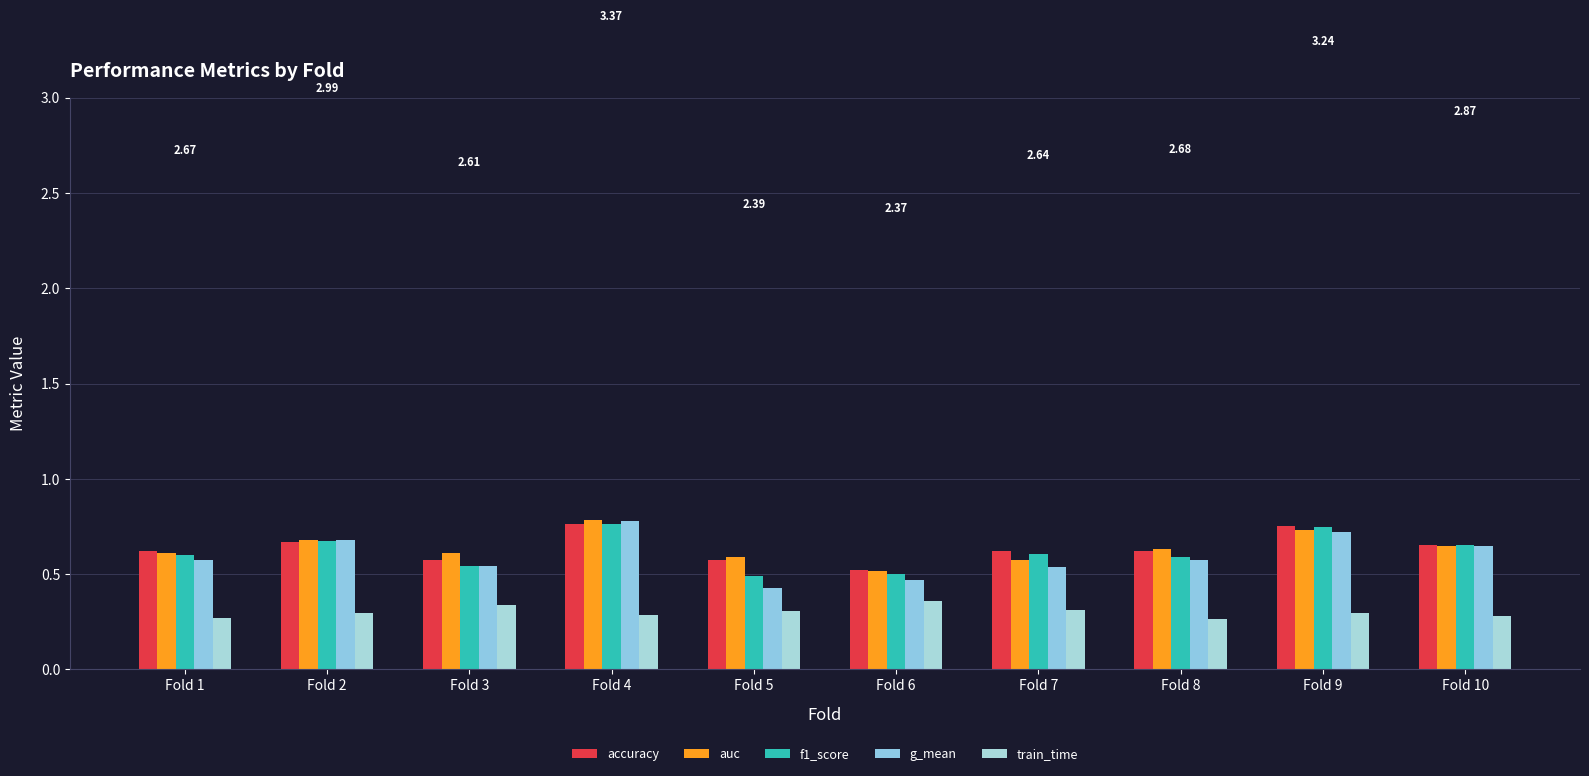

At how many categories does at least one series exceed 0?

10